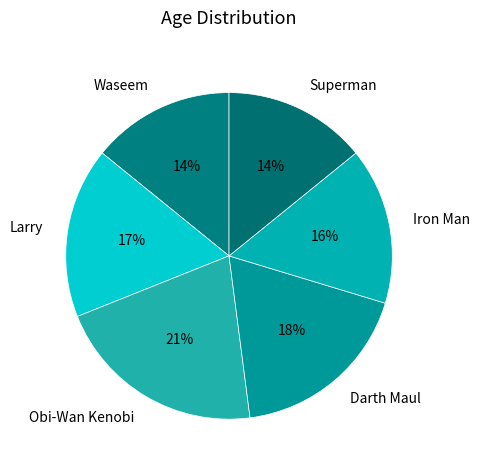

Is there any slice that represents more than half of the pie?

No